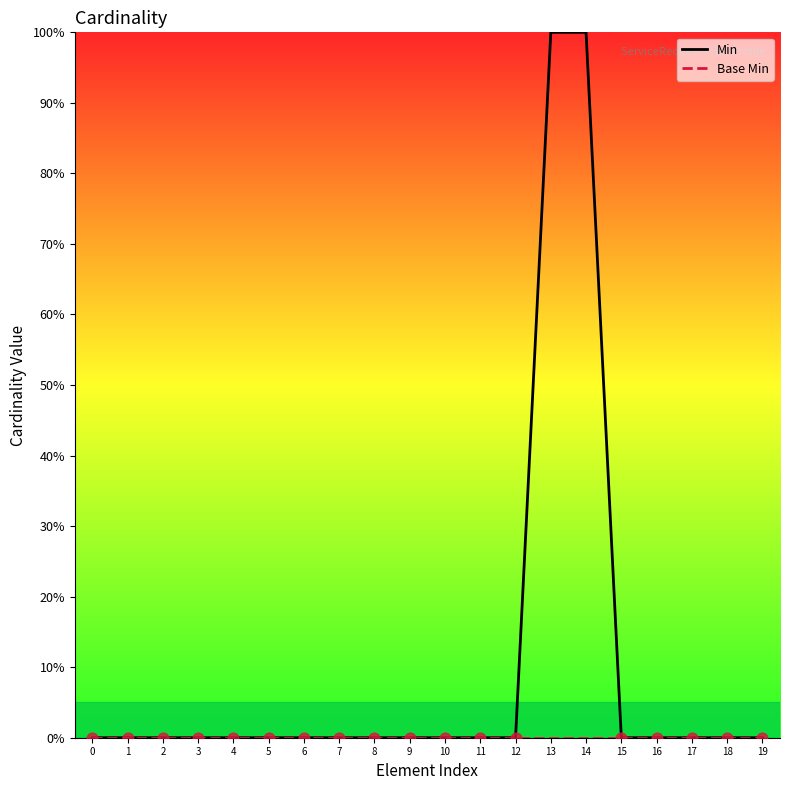

At how many categories does at least one series exceed 93?

2